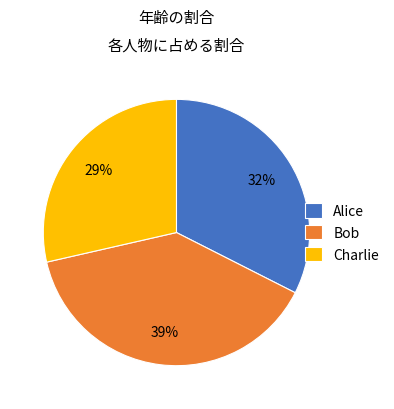

Which slice is the smallest?

Charlie